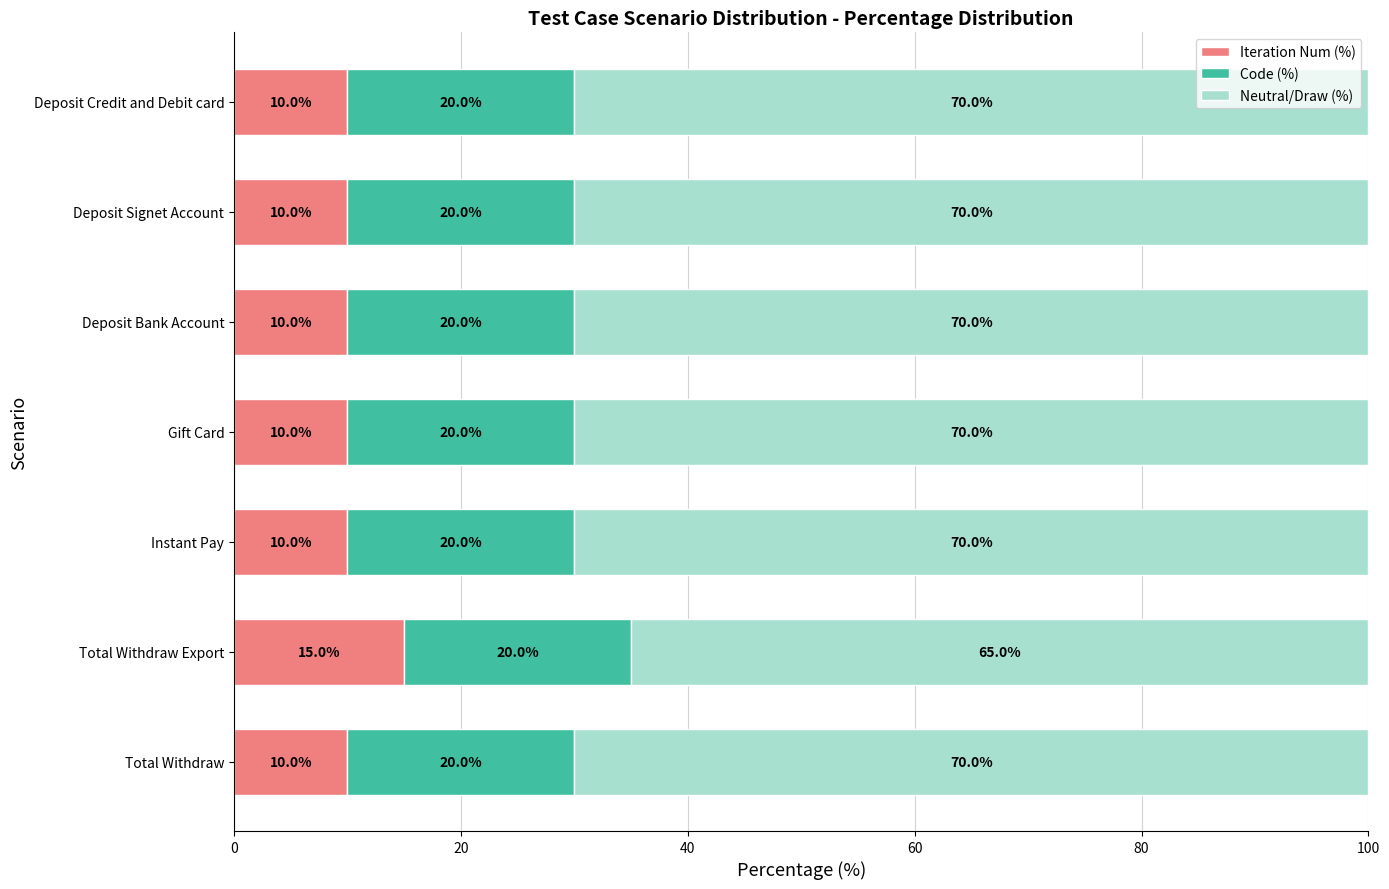

The Iteration Num (%) series shows 15 at Total Withdraw Export. True or false?

True